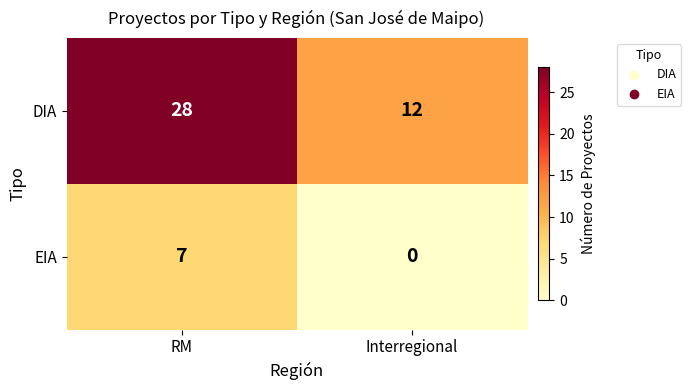

At which label is EIA closest to 3?

Interregional